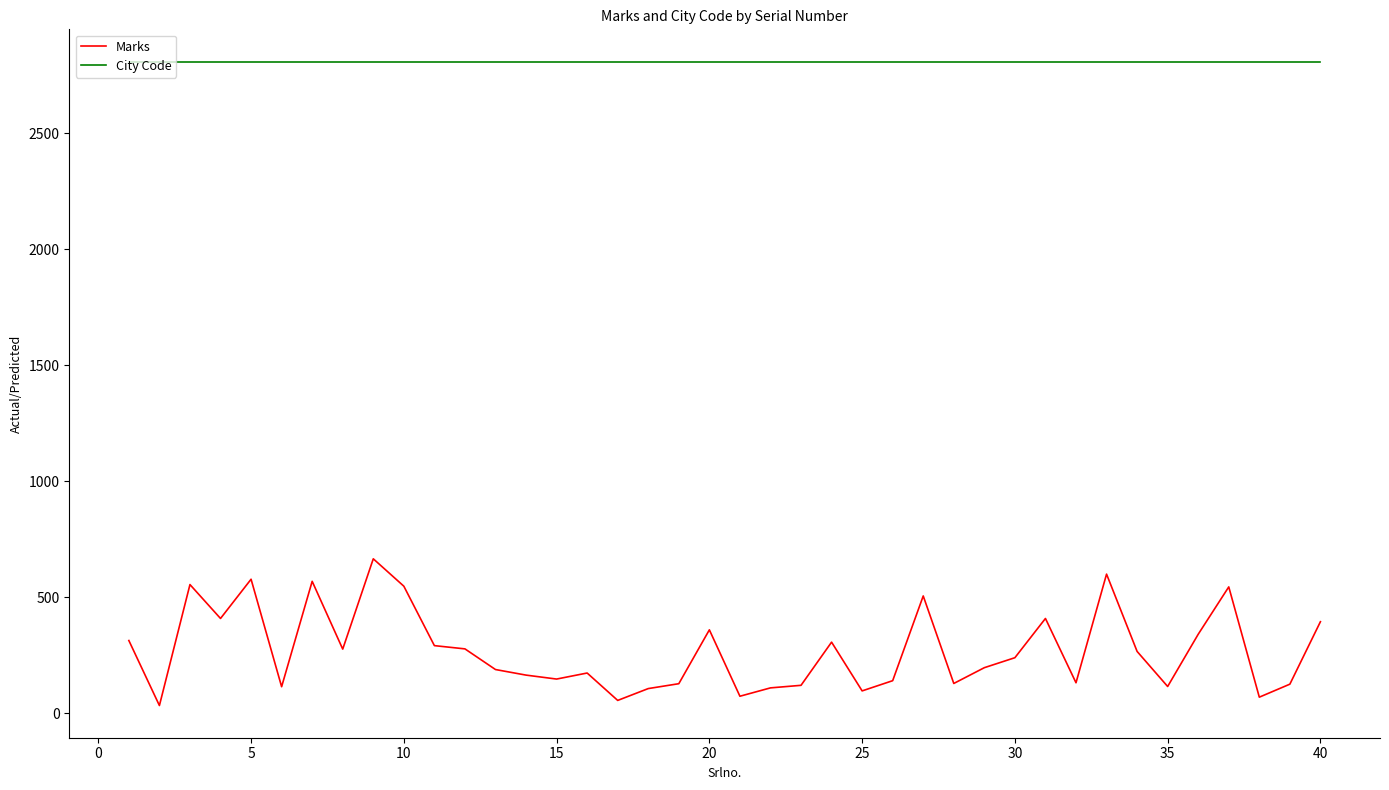

True or false: Marks and City Code intersect in this chart.

False